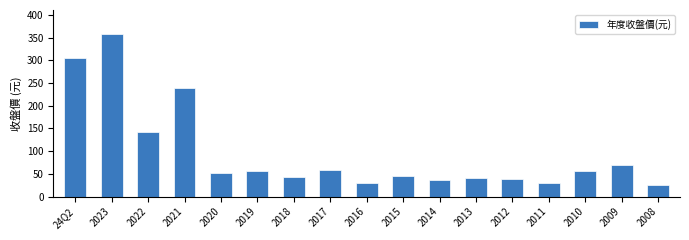

What is the change in value from 2023 to 2013?

-315.3